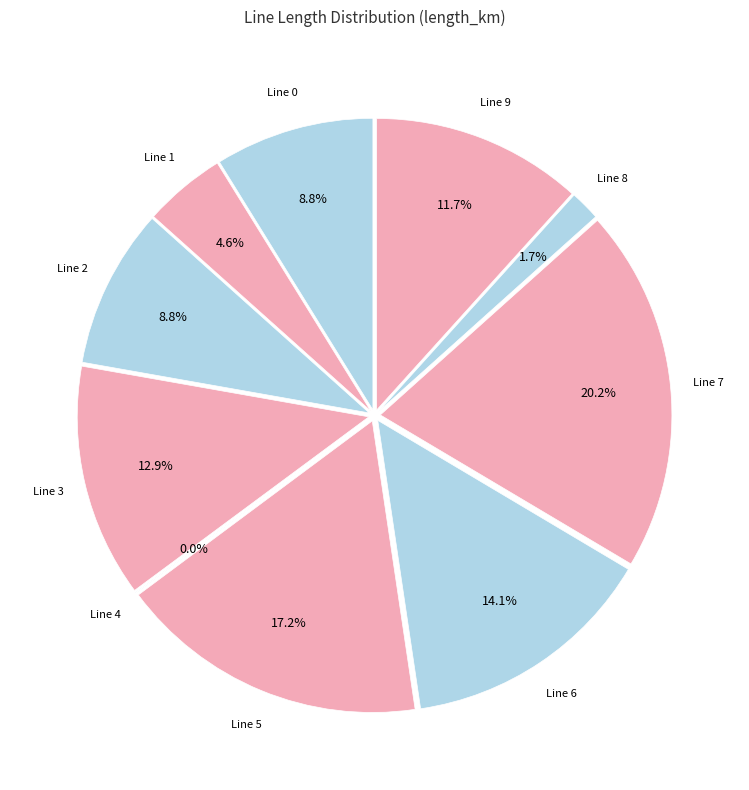

Do 9 and 8 together represent more than half of the pie?

No